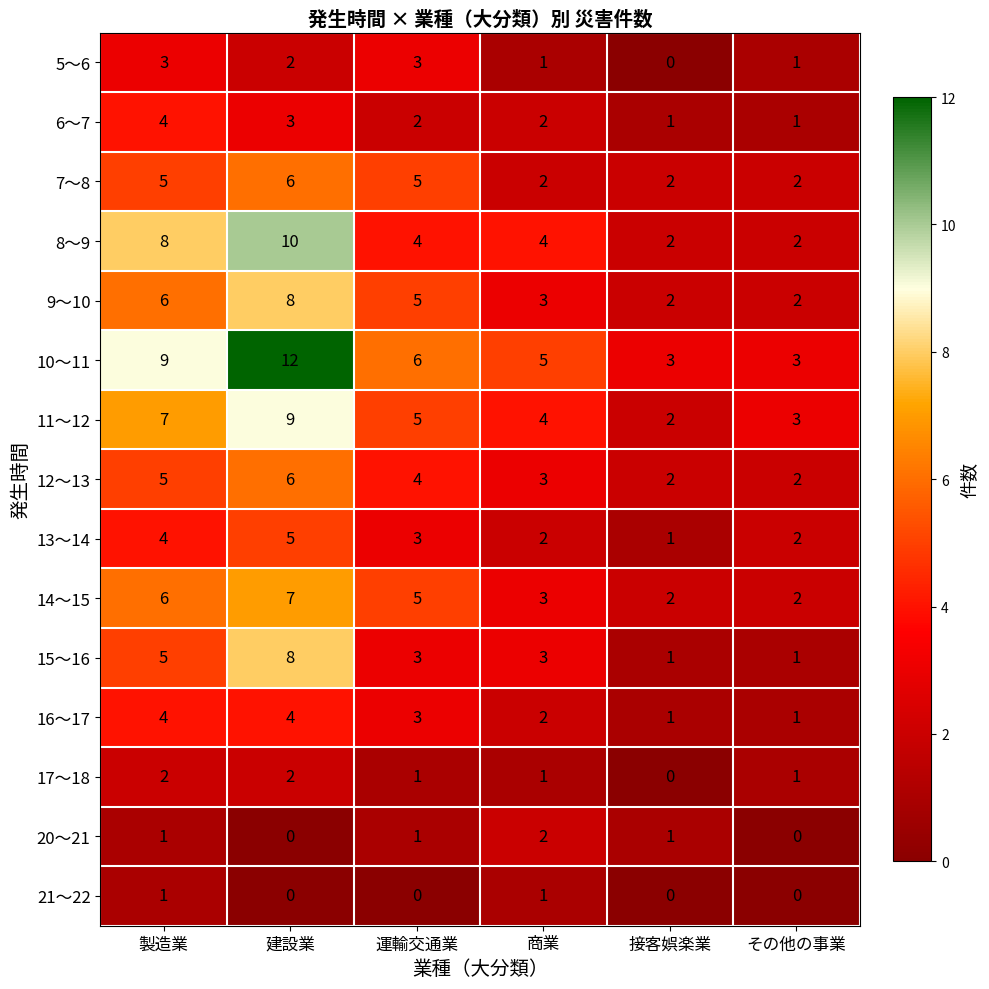

What is the sum of the 9～10 values at 商業 and 運輸交通業?

8